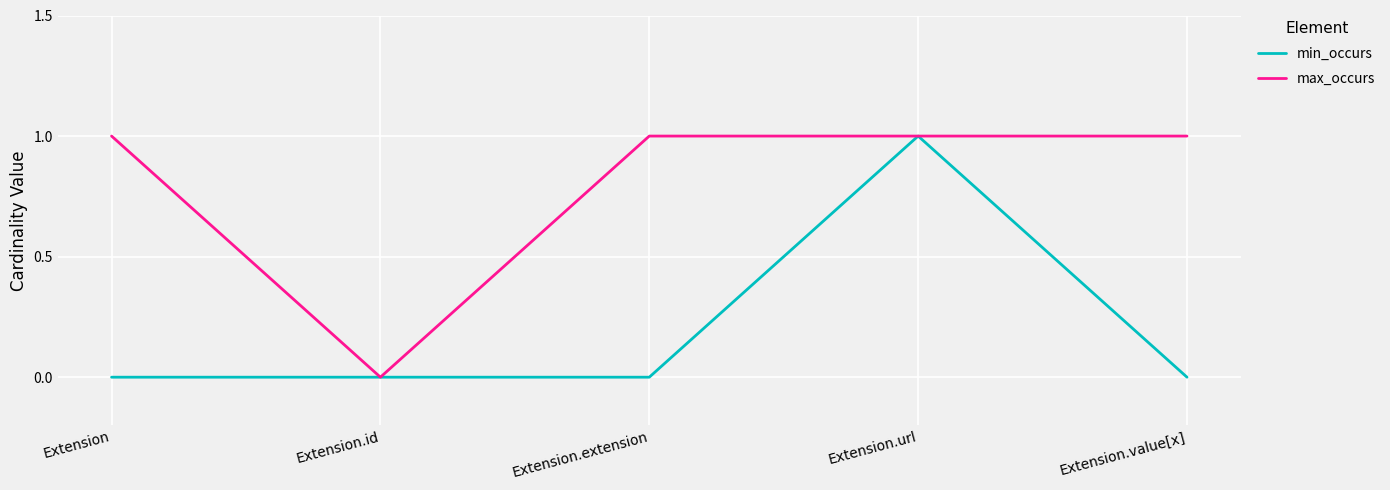

How many min_occurs values are between 0 and 1?

5